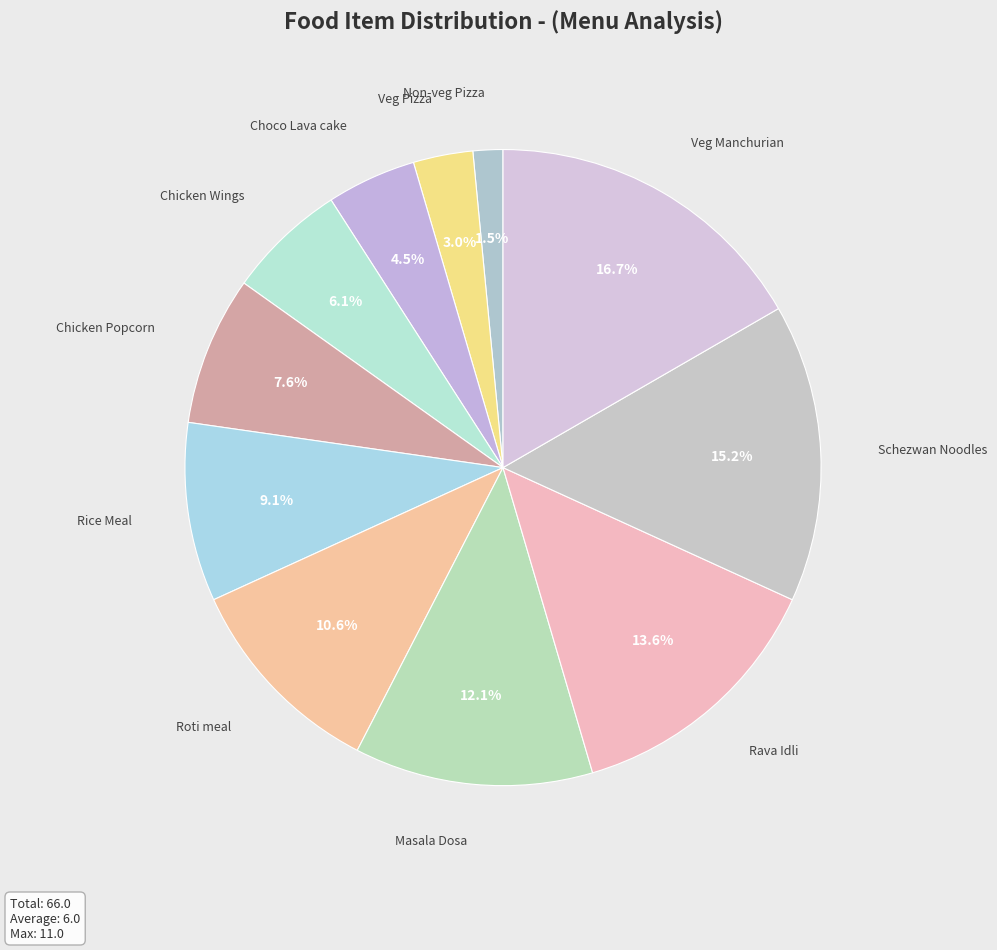

How many slices are in this pie chart?

11